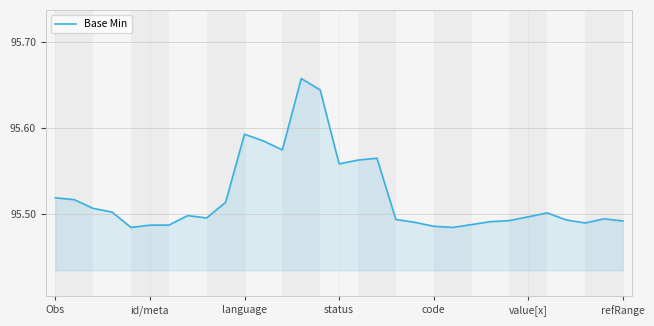

What is the difference between the second highest and second lowest values?

0.2